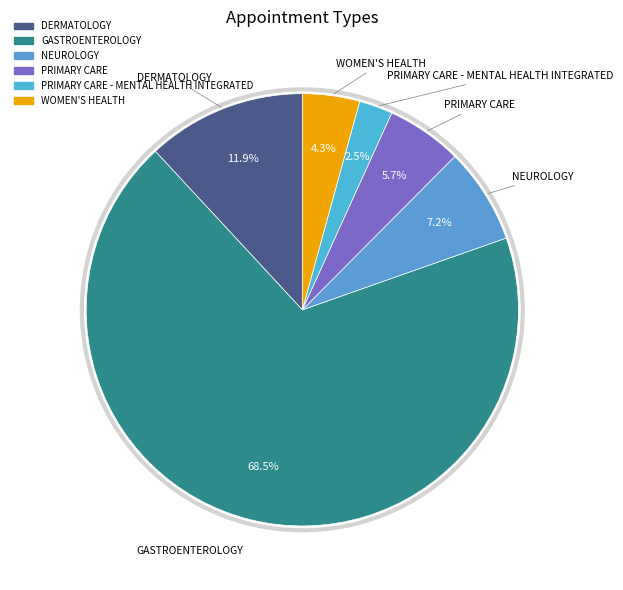

To the nearest percent, what is the difference between the largest and smallest slice percentages?

66%